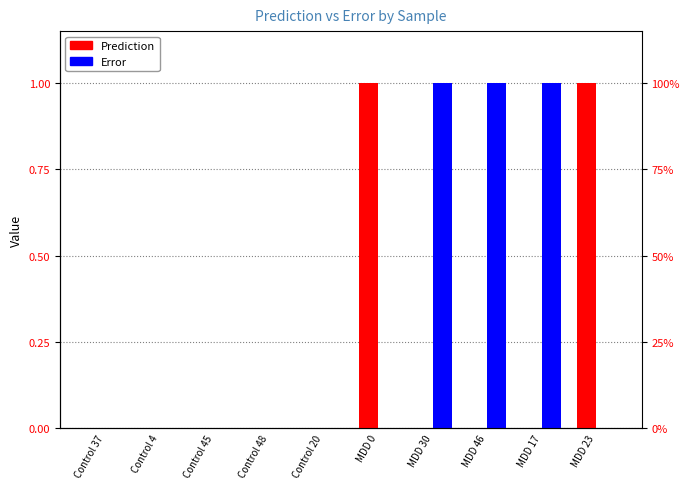

Is the value of Prediction at Control 4 greater than the value of Error at MDD 23?

No